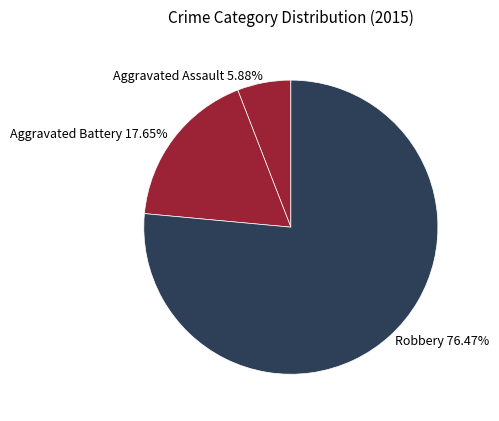

Does any single category account for the majority?

Yes